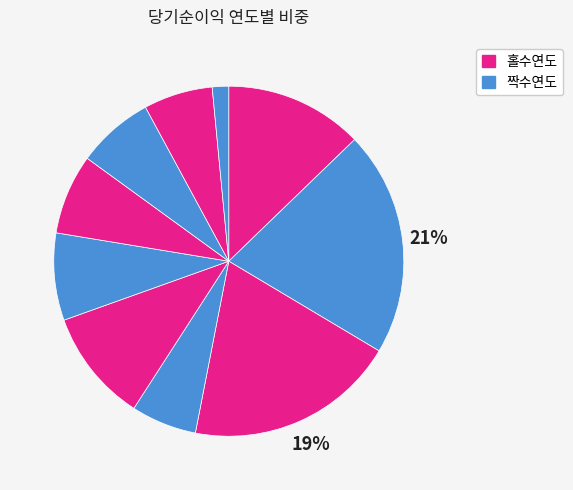

Rank the categories by value from highest to lowest.

2019, 2018, 2020, 2016, 2015, 2014, 2013, 2012, 2017, 2011